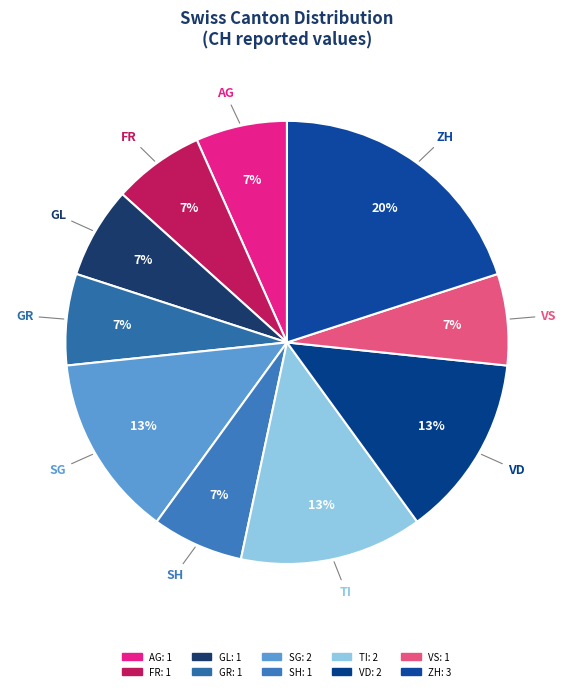

Combined, do ZH and VD account for over 50%?

No